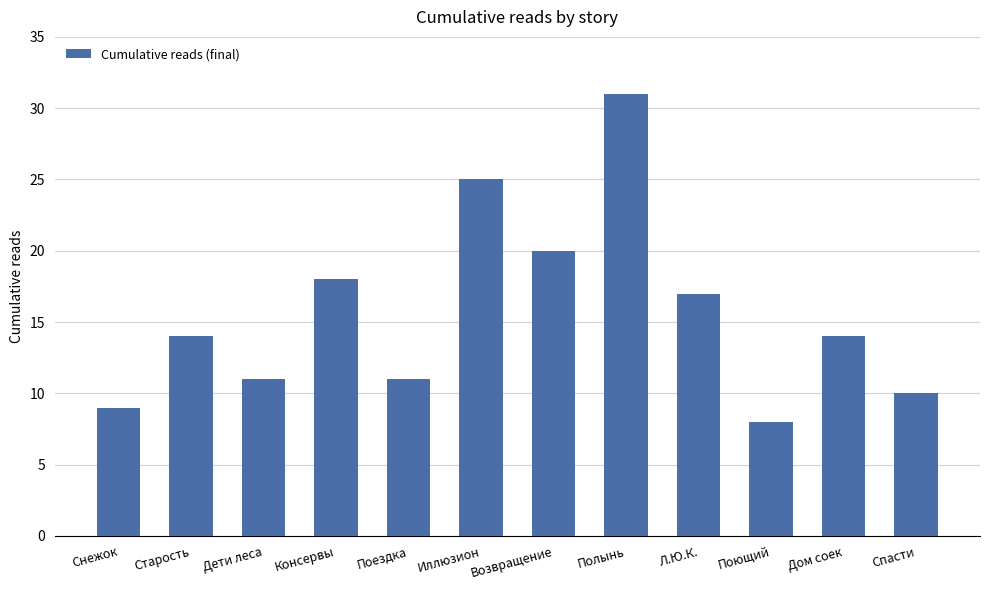

The chart shows a value of 4 at Снежок. True or false?

False